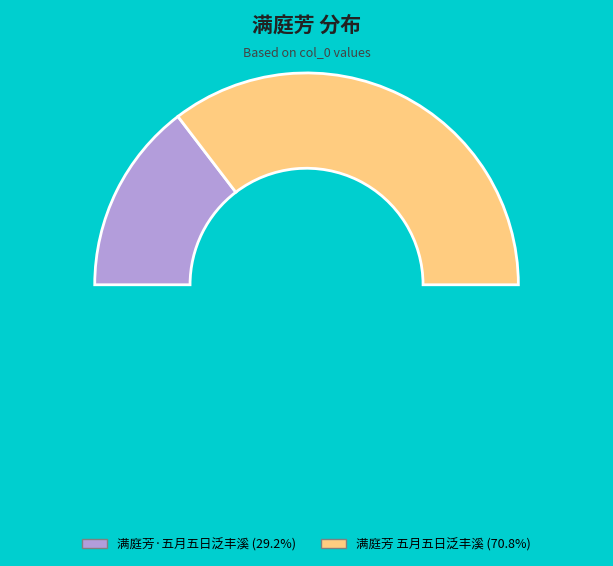

What is the largest slice in the pie chart?

满庭芳 五月五日泛丰溪